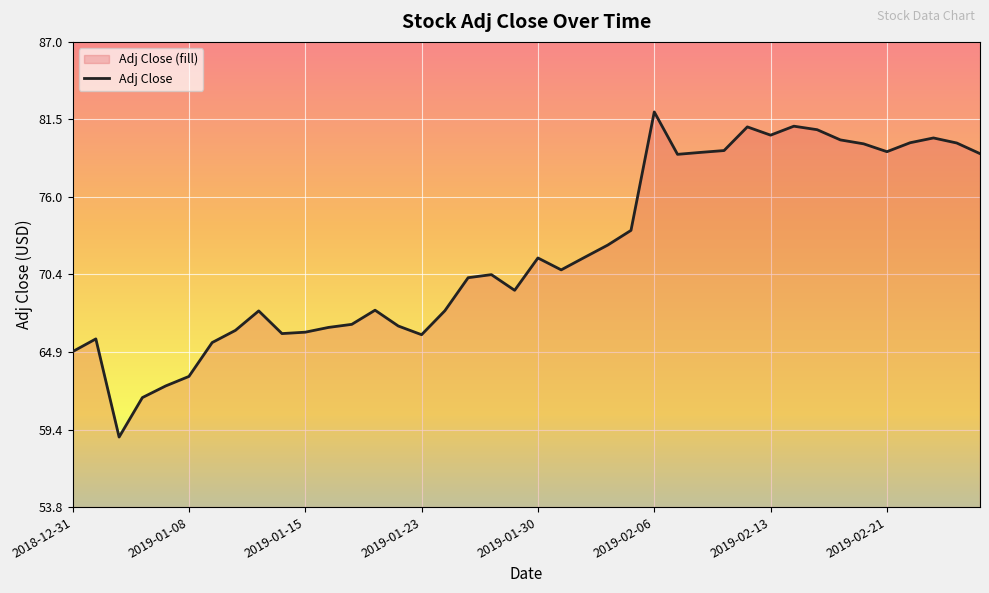

Read the value at 2019-01-04.

61.6